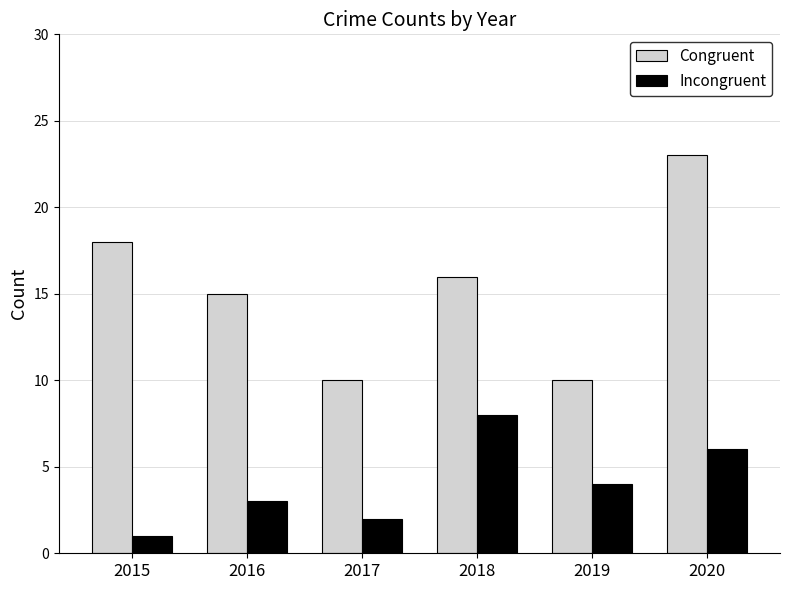

Reading left to right, list all the values displayed in this chart.

Congruent: 18	15	10	16	10	23
Incongruent: 1	3	2	8	4	6